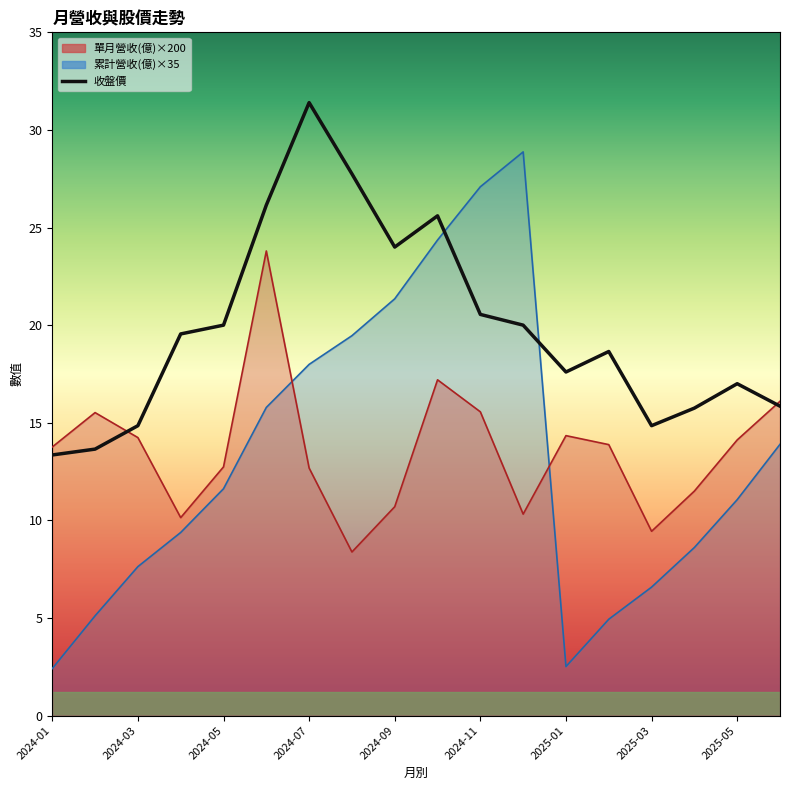

What is the minimum value shown in the chart?

13.3